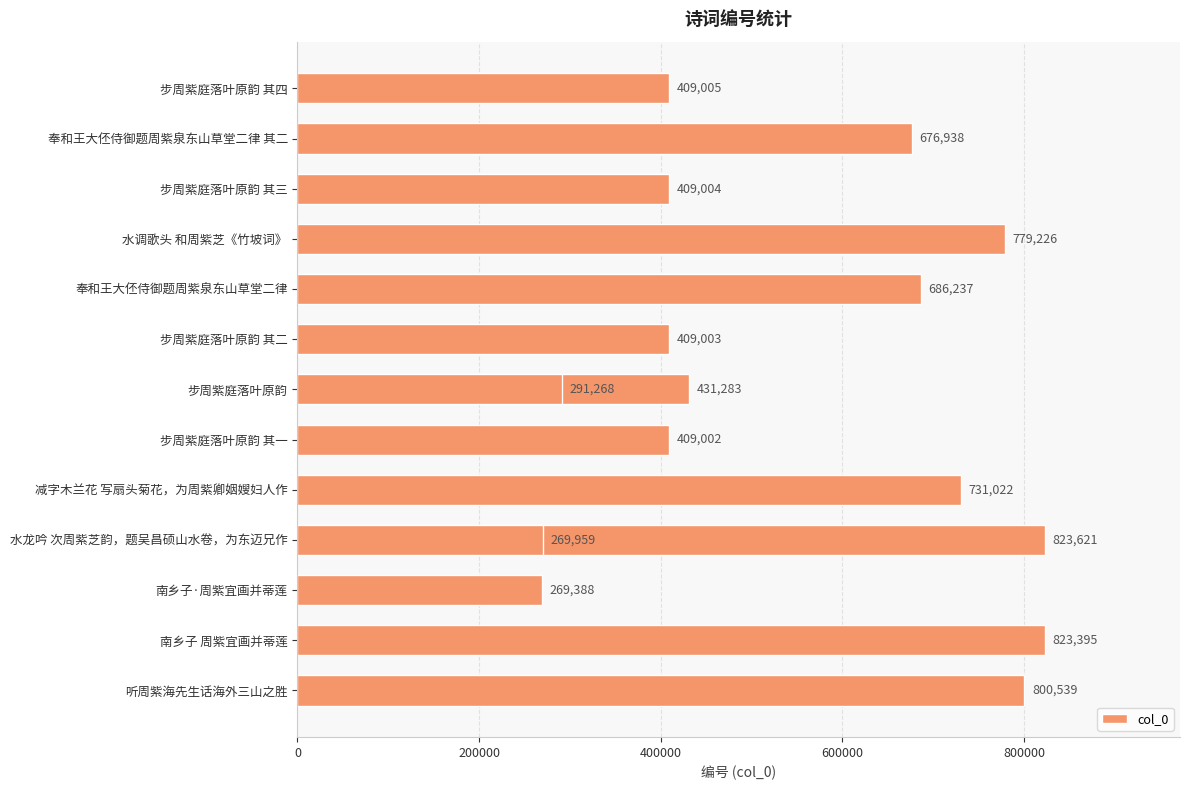

What is the maximum value shown in the chart?

823621